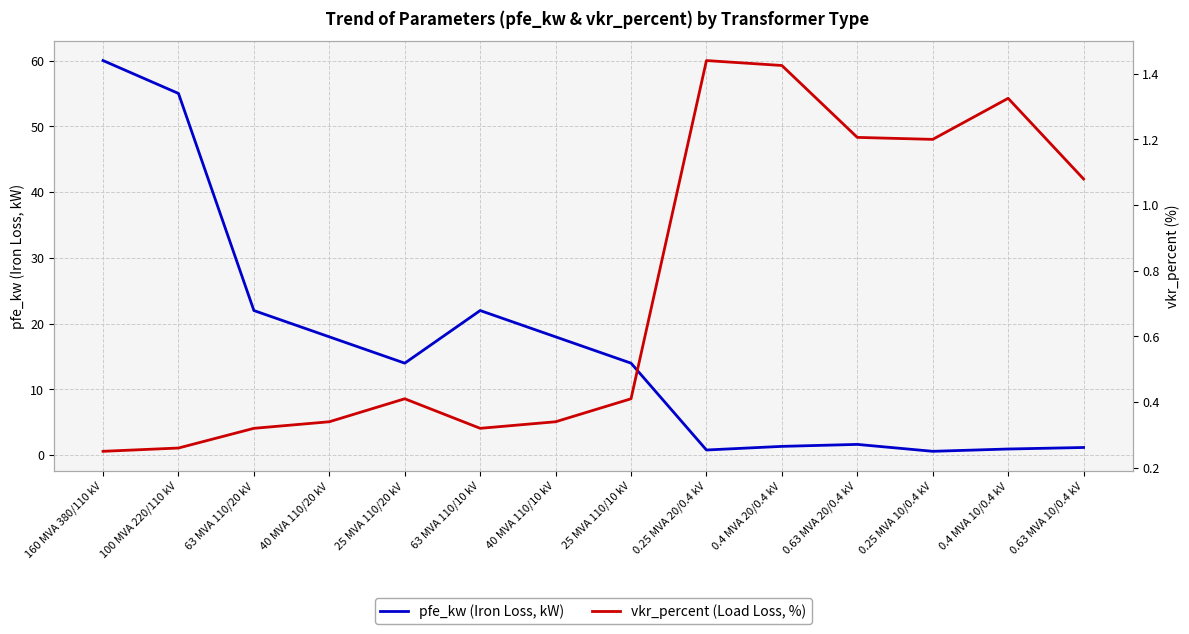

At which category is the sum across all series the highest?

160 MVA 380/110 kV